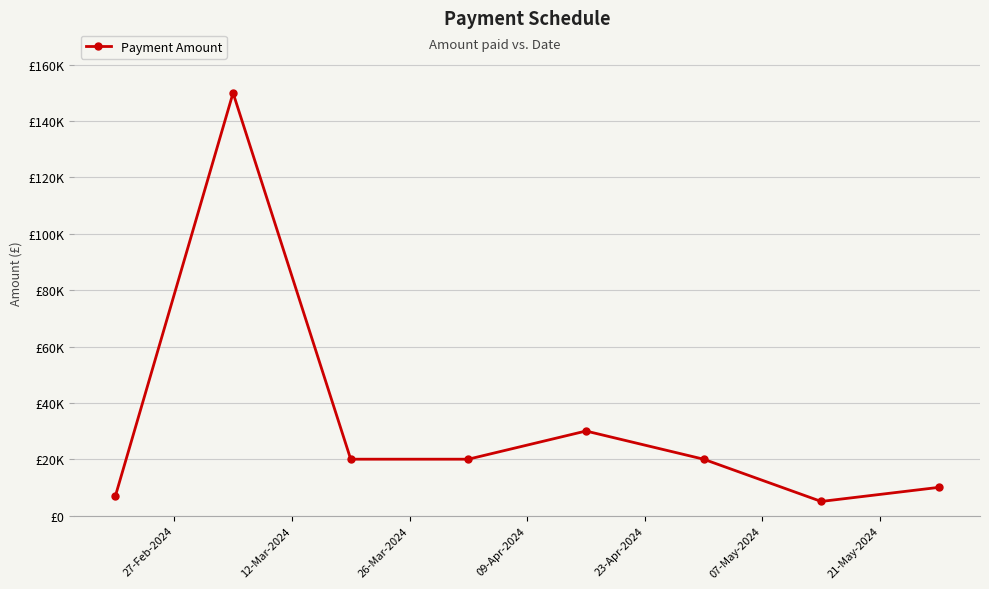

Is this an area chart (filled region under the line)?

No